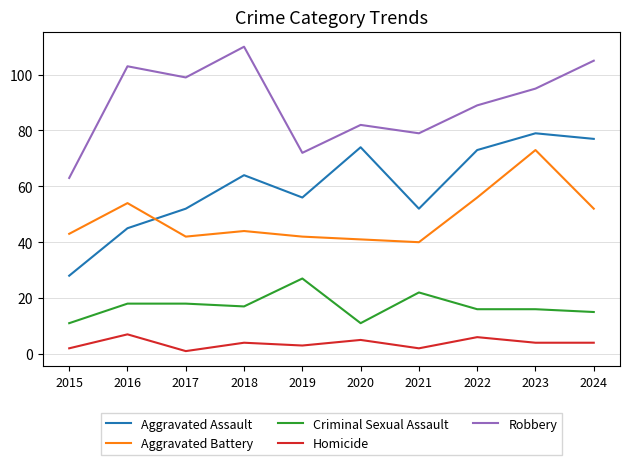

Where is the first local maximum for Aggravated Assault?

2018